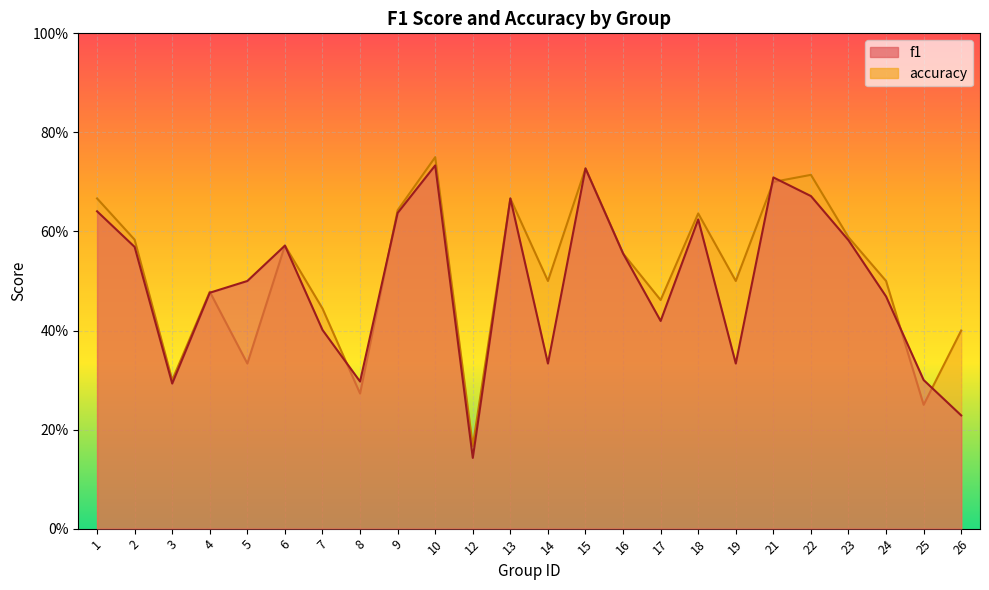

At how many categories does at least one series exceed 0?

24